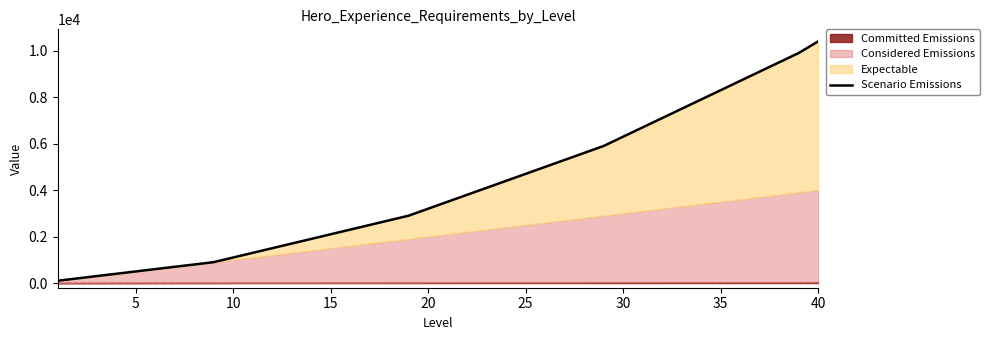

What is the value of the 12th point from the left?

1500